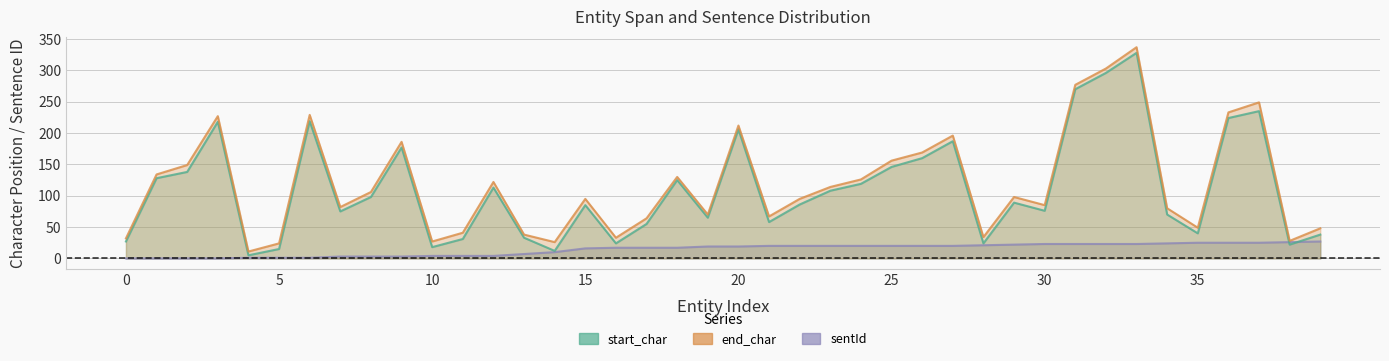

What is the sum of the start_char values at 23 and 33?

436